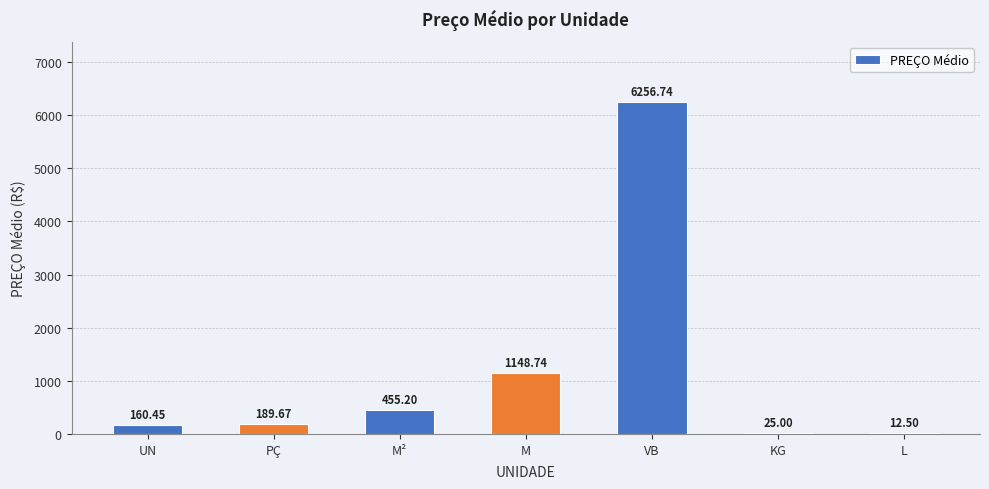

At which category does the chart reach its peak across all series?

VB